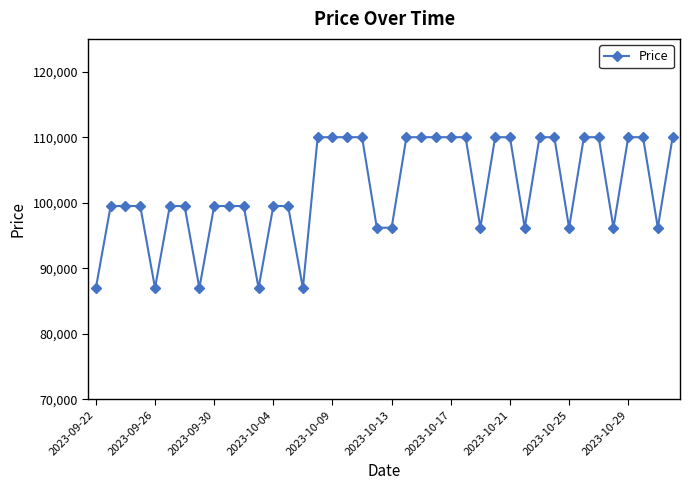

What is the value of the 40th point from the left?

110000